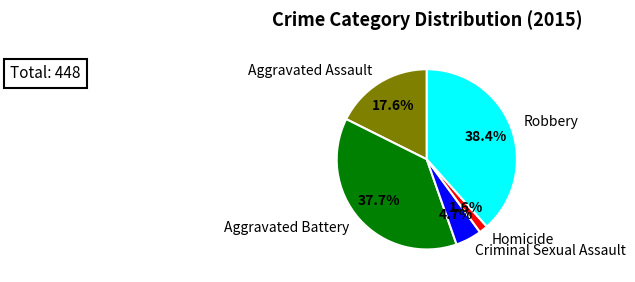

What percentage is the Robbery slice, to the nearest percent?

38%